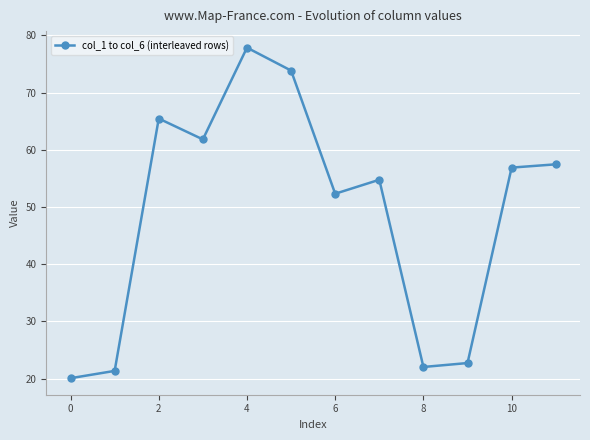

Is this an area chart (filled region under the line)?

No